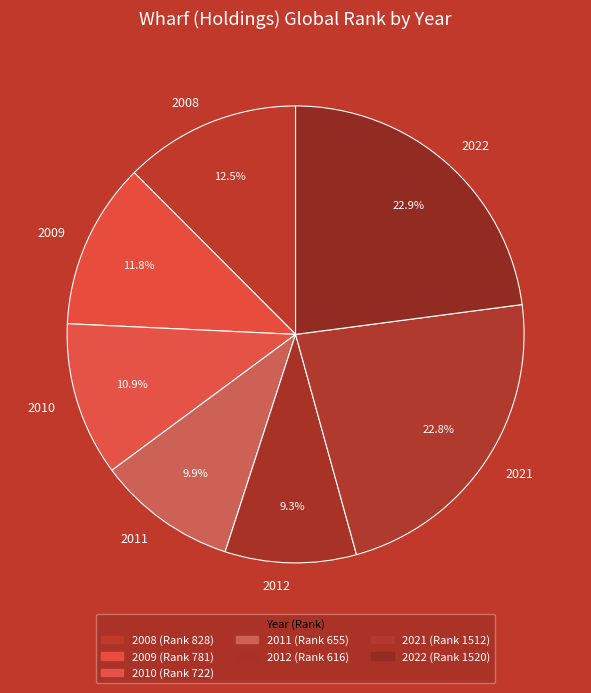

What percentage do 2008 and 2010 together represent?

23.4%